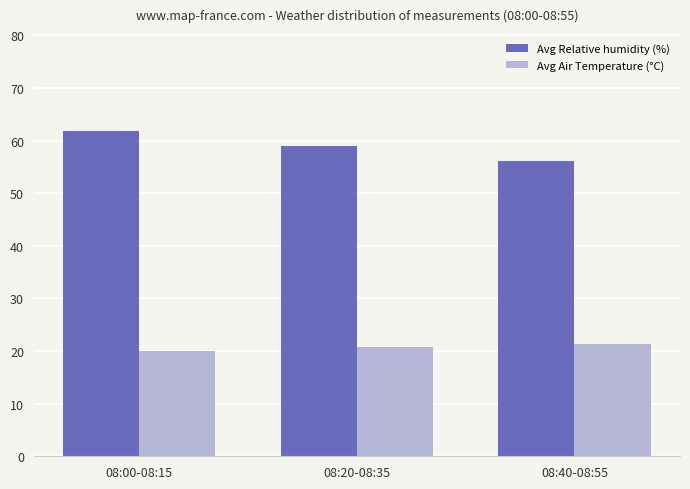

Which label corresponds to the largest value in the chart?

08:00-08:15